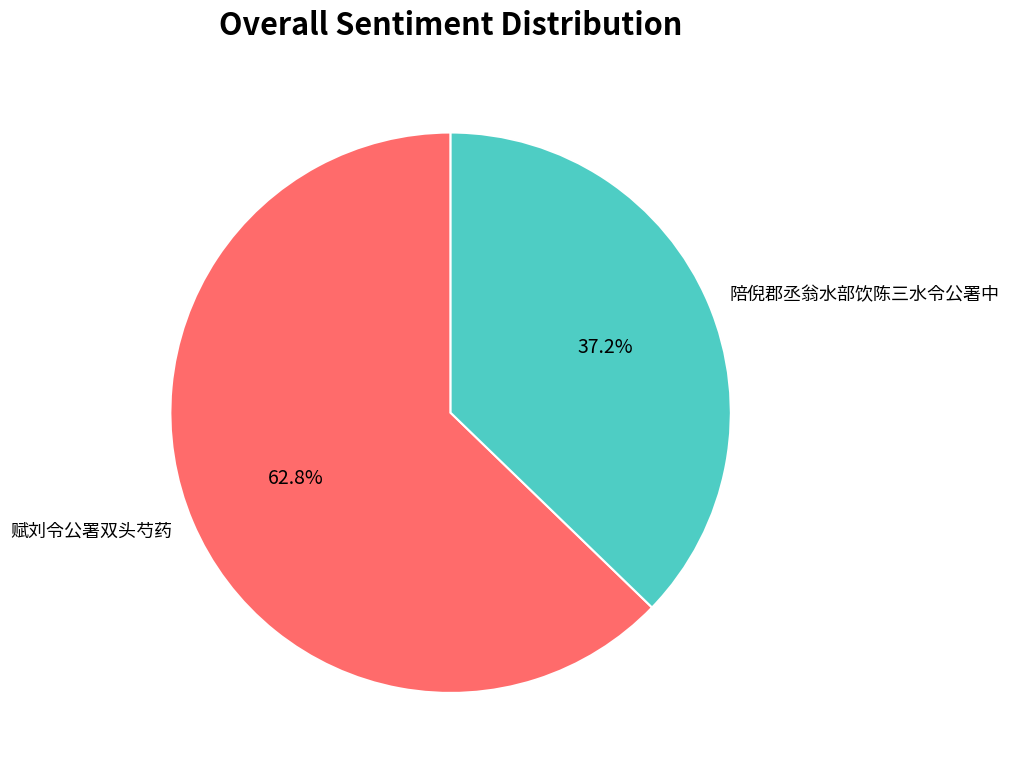

What percentage is the 赋刘令公署双头芍药 slice, to the nearest percent?

63%